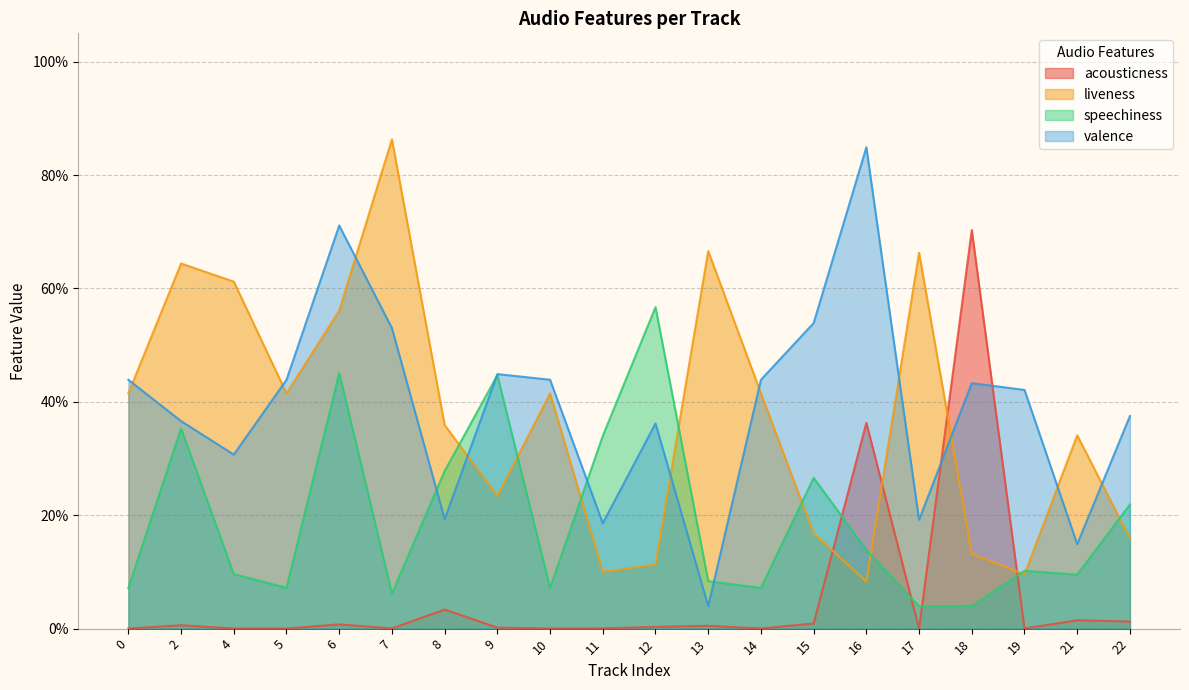

After their last crossing, which series has the higher values: speechiness or acousticness?

speechiness